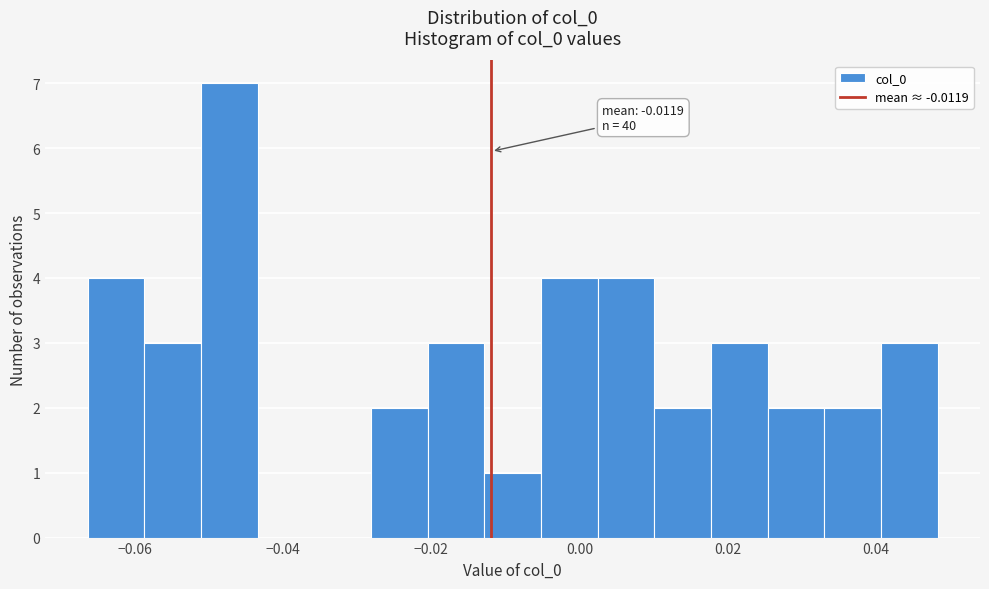

Read against the x-axis, roughly where is the centre of the tallest bar?

-0.048